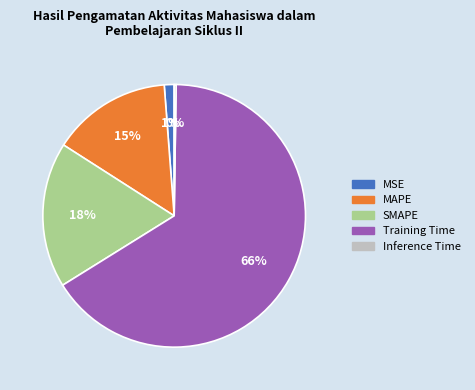

To the nearest percent, what is the difference between the SMAPE and MSE slice percentages?

17%